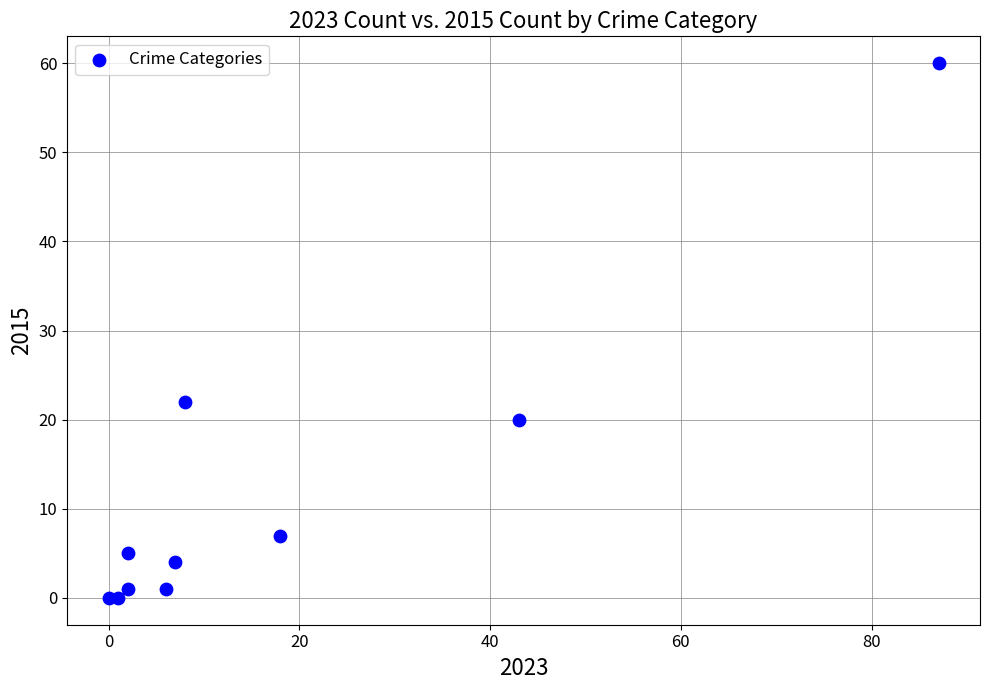

What is the range of X values (max minus min)?

87